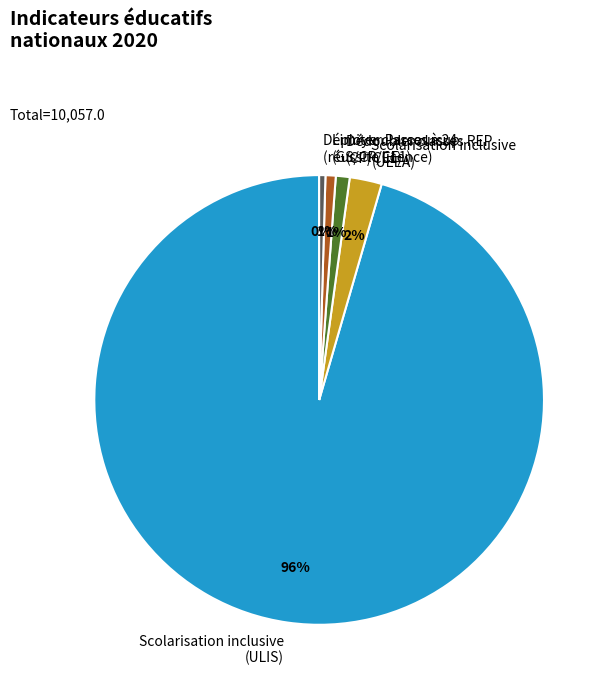

Do Scolarisation inclusive (ULIS) and Déployer Parcoursup (réussite licence) together represent more than half of the pie?

Yes